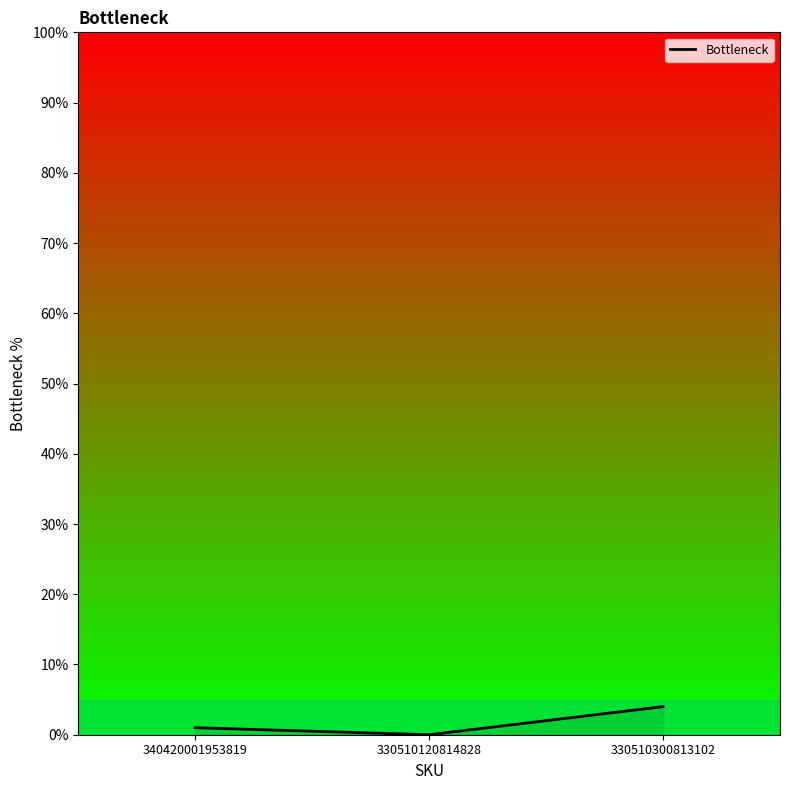

How many lines are shown in the chart?

1